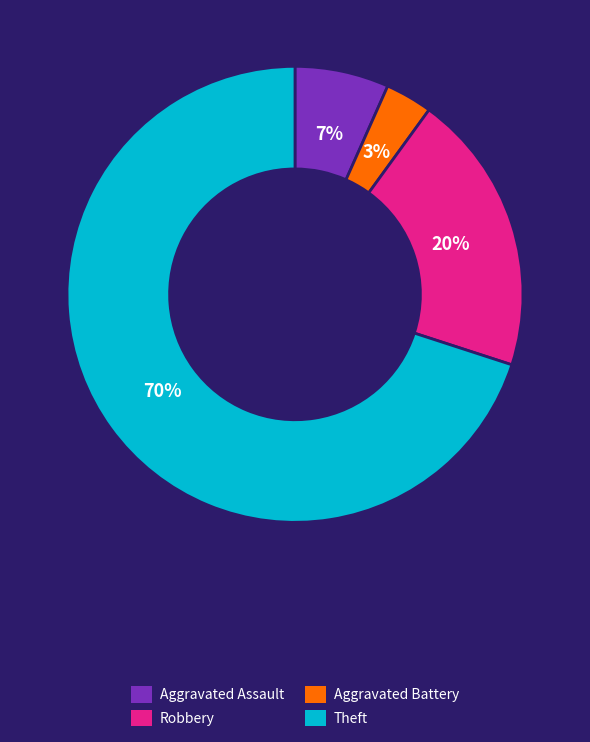

To the nearest percent, what is the average slice percentage?

25%